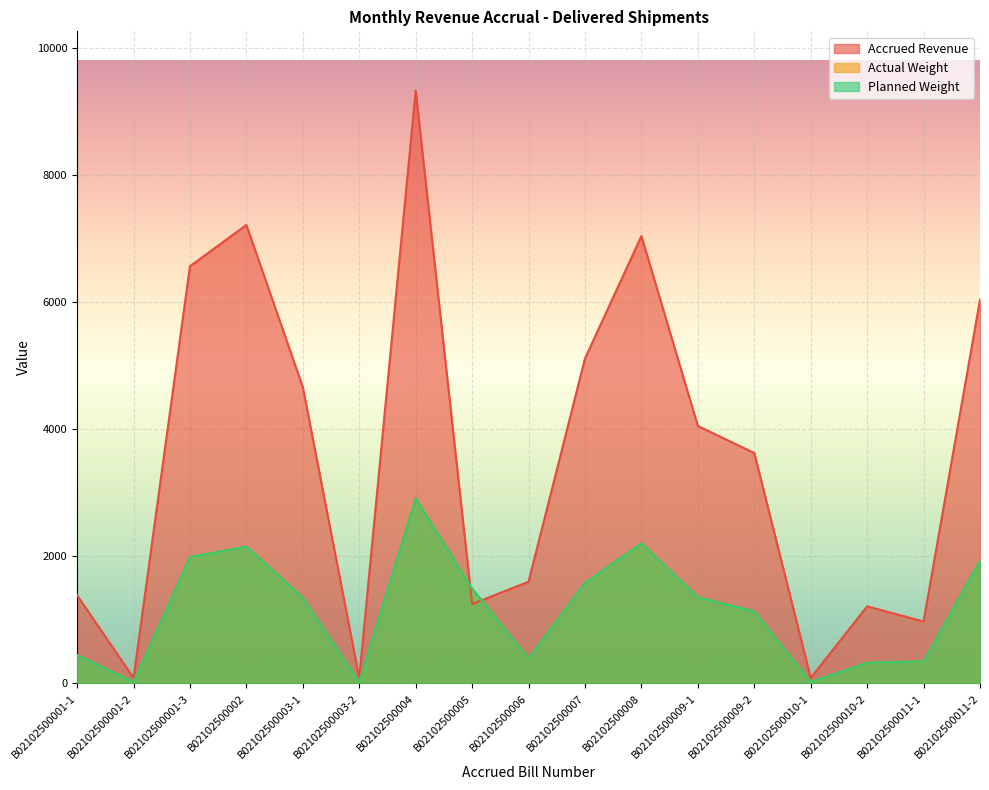

What is the spread (max minus min) of values at B02102500011-2?

4108.4